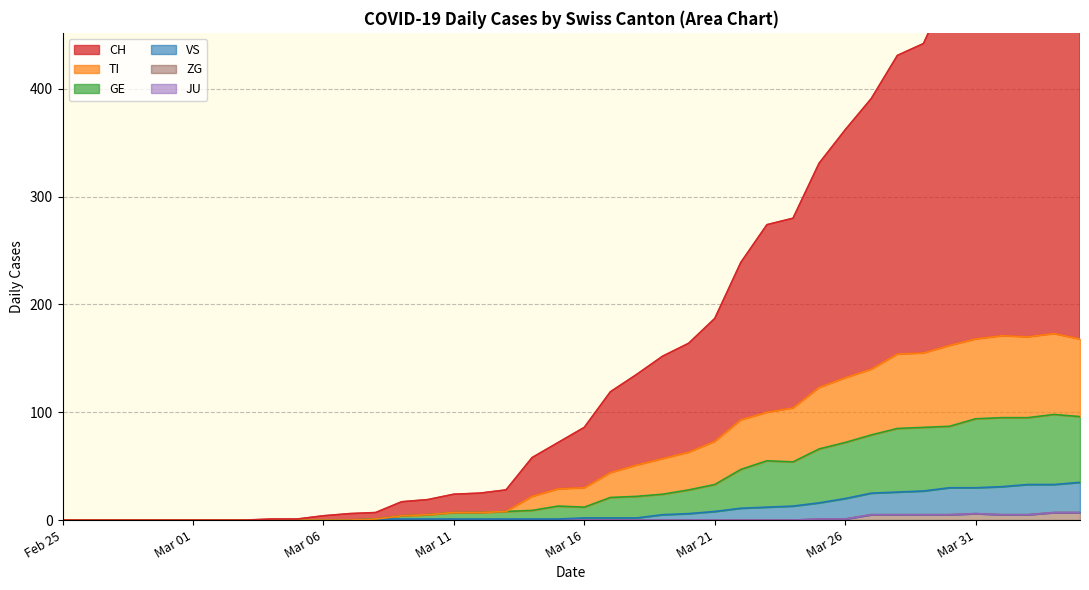

True or false: TI and VS intersect in this chart.

False